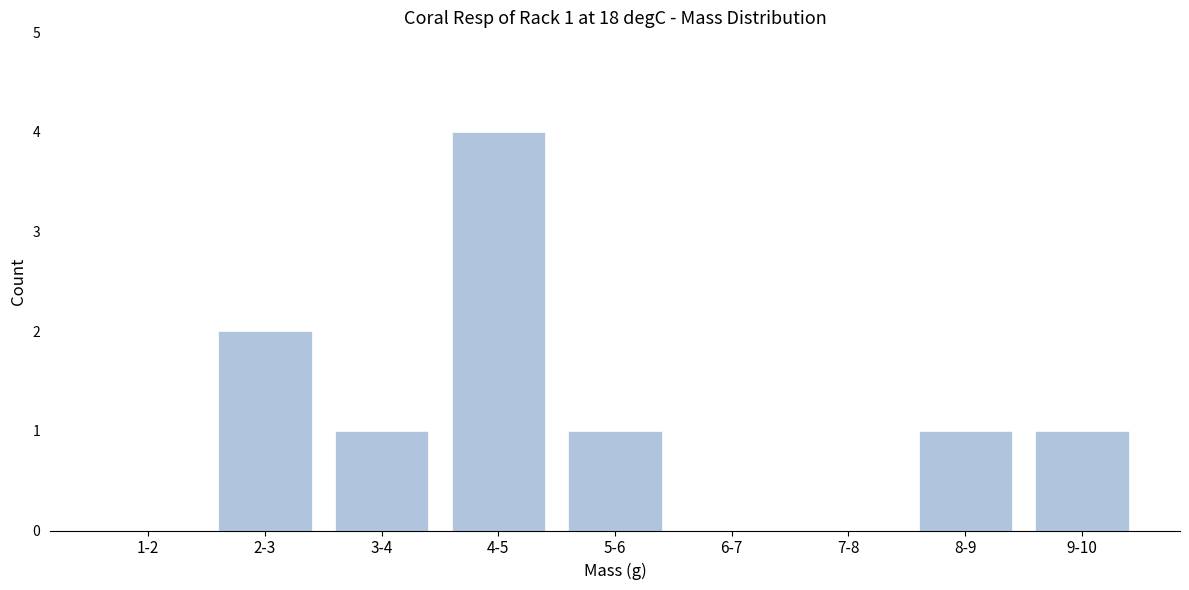

Reading right to left, list all the values displayed in this chart.

9-10=1	8-9=1	7-8=0	6-7=0	5-6=1	4-5=4	3-4=1	2-3=2	1-2=0